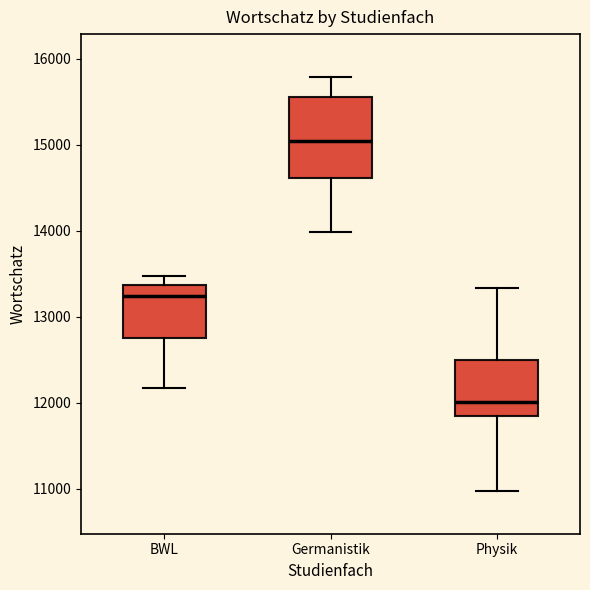

Where does the median line of the box for BWL sit on the y-axis? The values are not printed on the chart, so give them approximately, as read against the axis.

13200